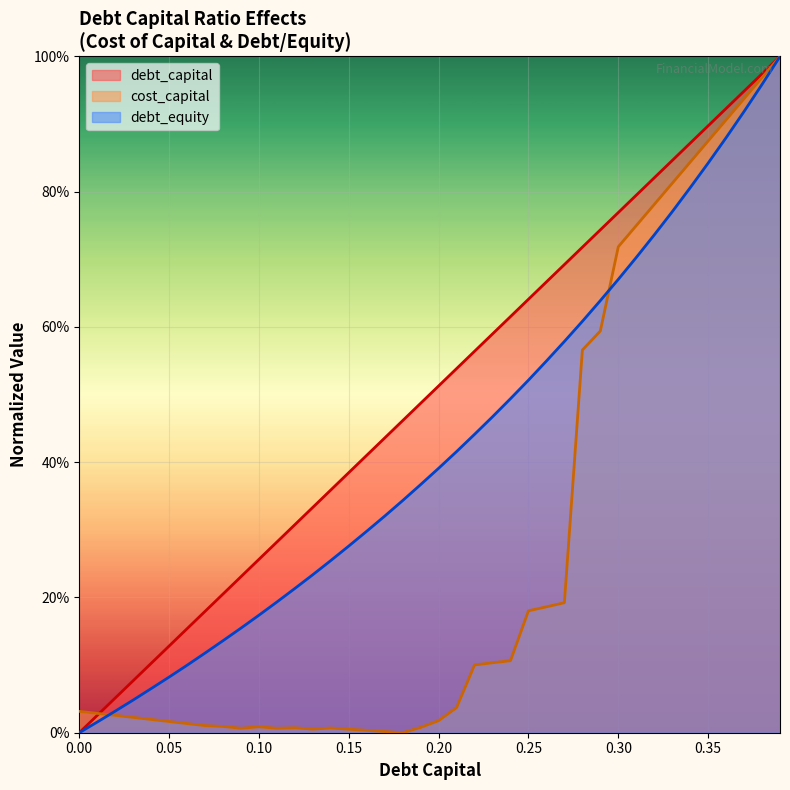

What is the difference between the highest and lowest values at 0.22?

0.5